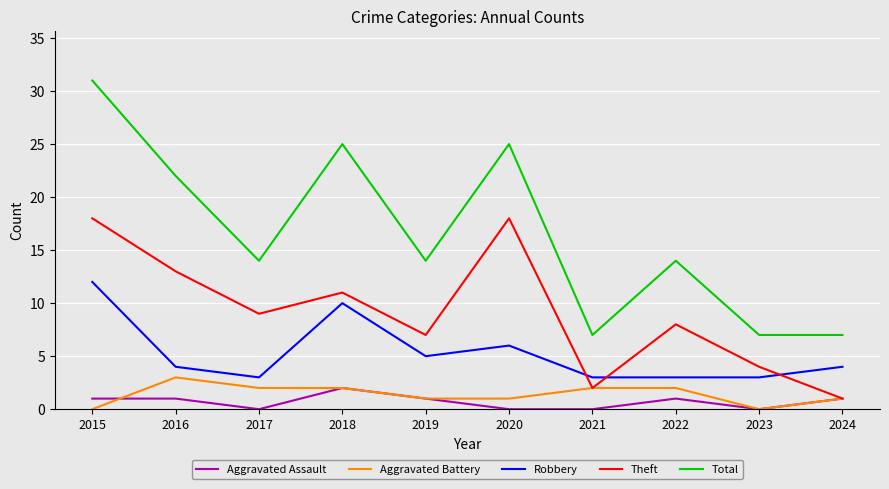

How many lines are shown in the chart?

5